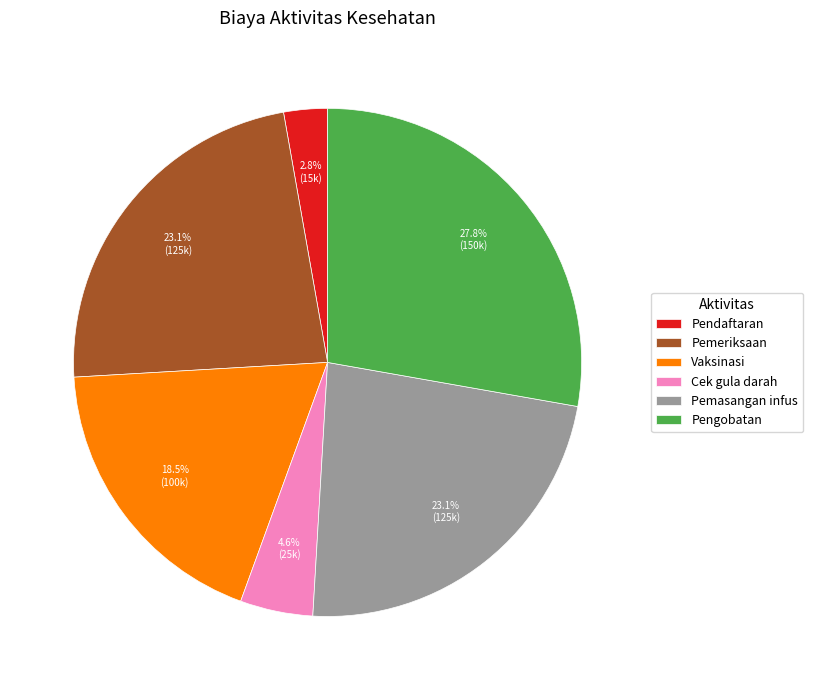

Does any single category account for the majority?

No